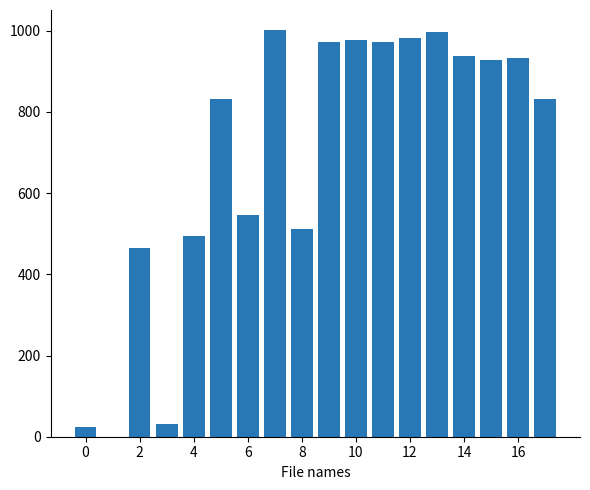

What is the maximum value shown in the chart?

1000.9